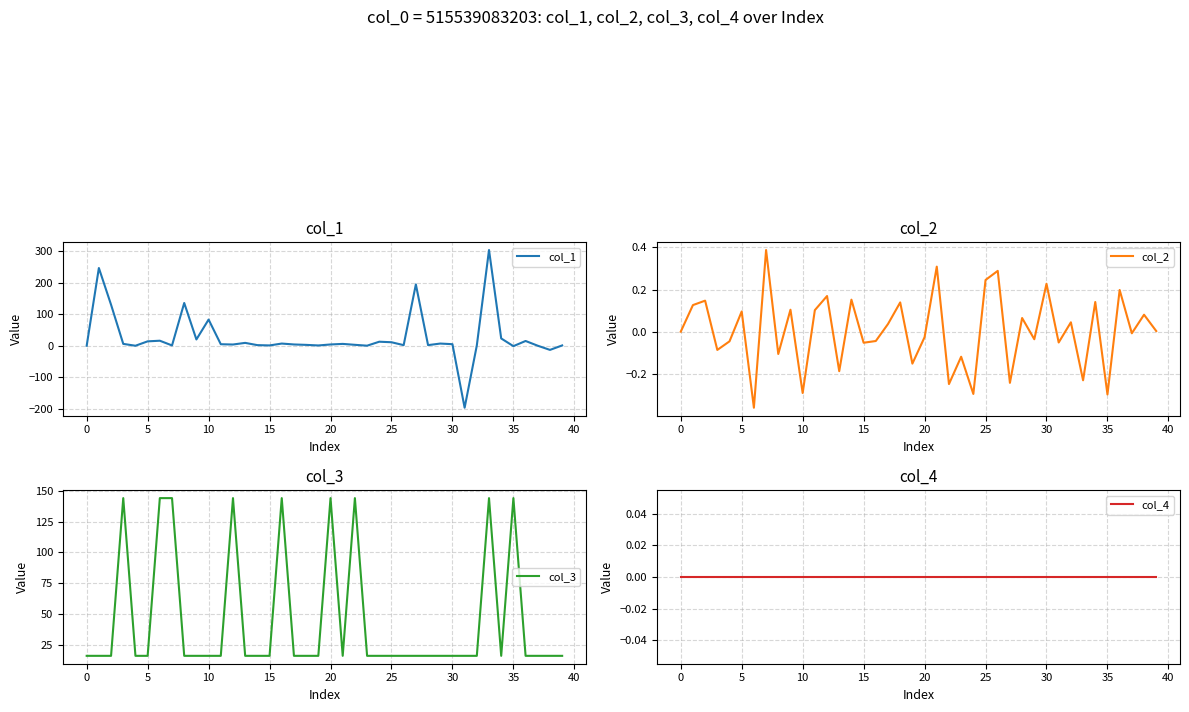

How many intersections are there between col_2 and col_1?

6